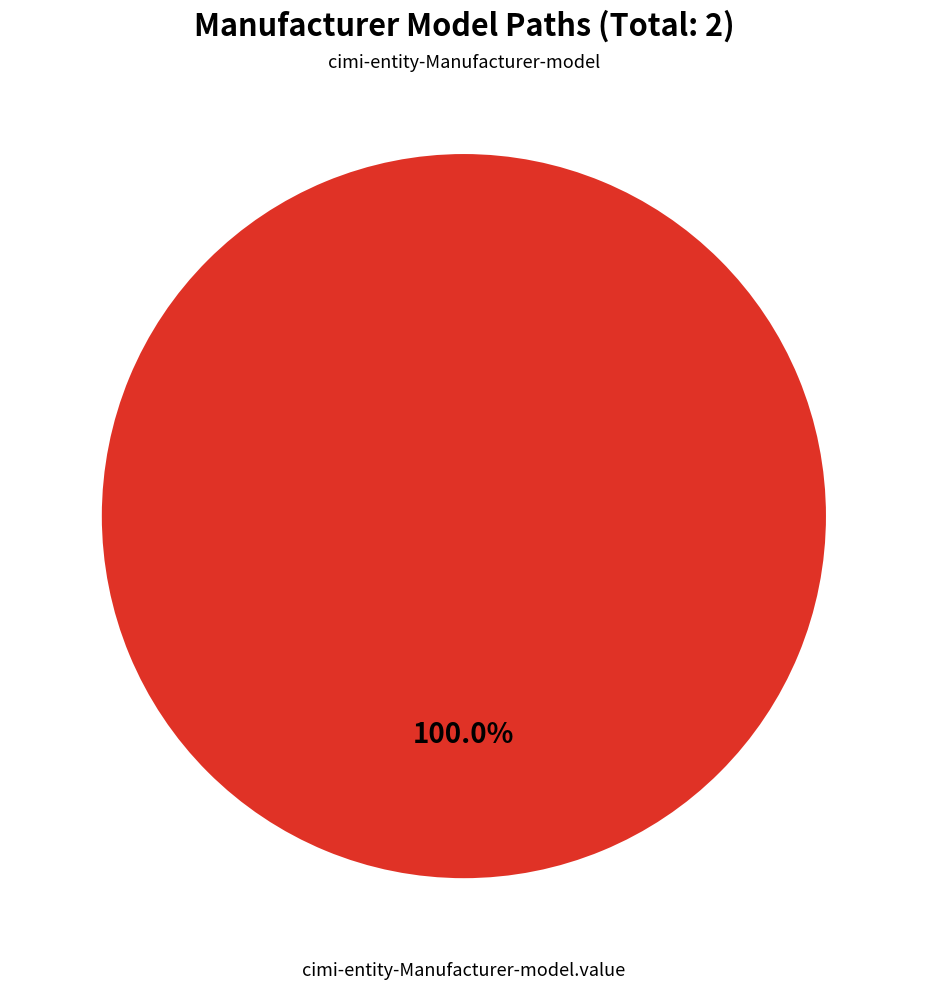

Combined, do cimi-entity-Manufacturer-model and cimi-entity-Manufacturer-model.value account for over 50%?

Yes